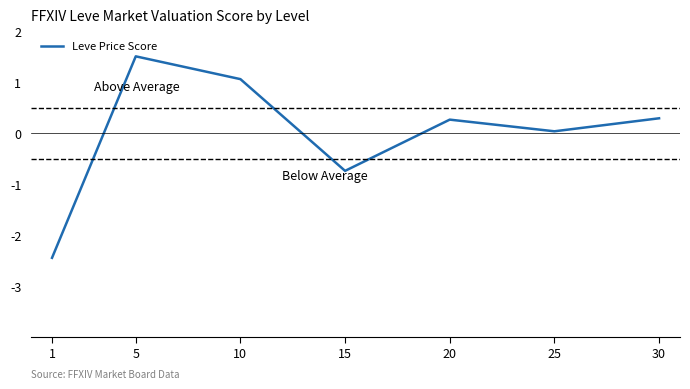

Which has a higher value, 20 or 5?

5